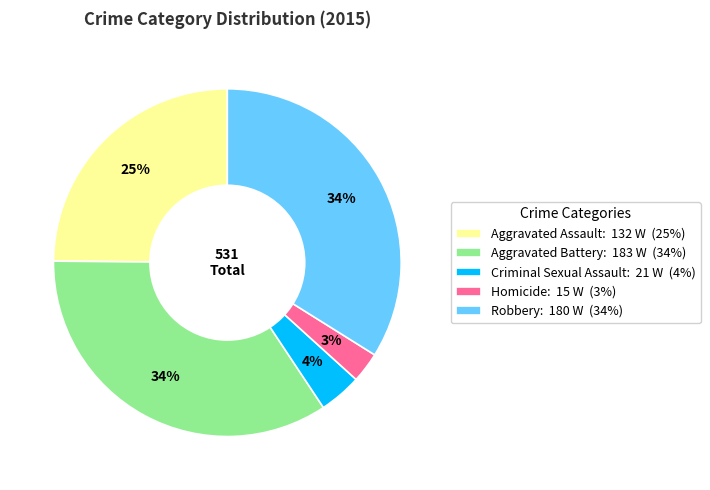

How many segments does this pie chart have?

5